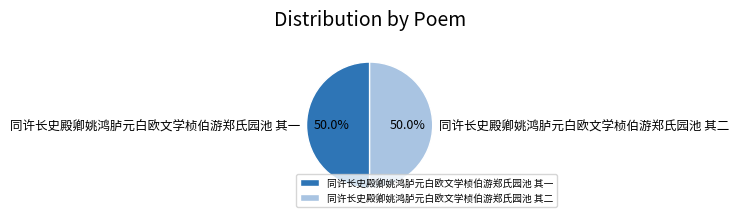

Do 同许长史殿卿姚鸿胪元白欧文学桢伯游郑氏园池 其一 and 同许长史殿卿姚鸿胪元白欧文学桢伯游郑氏园池 其二 together represent more than half of the pie?

Yes